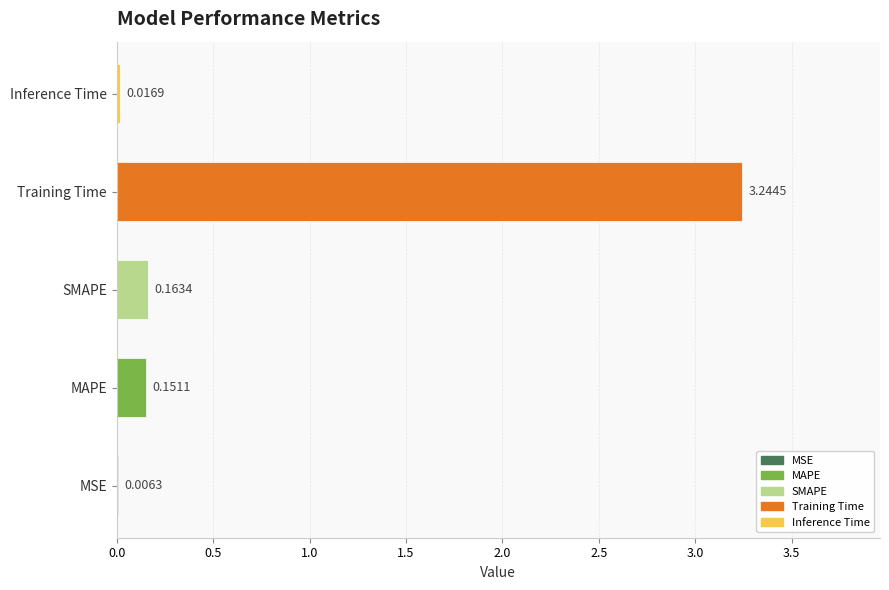

What is the average value?

0.7